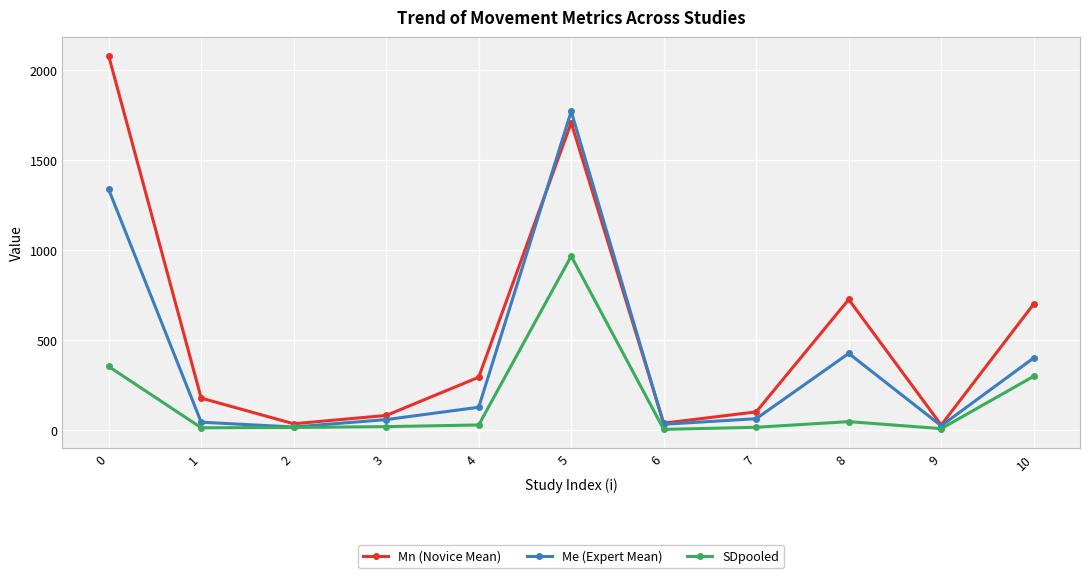

The value of Me (Expert Mean) at 4 is 125.7. True or false?

True